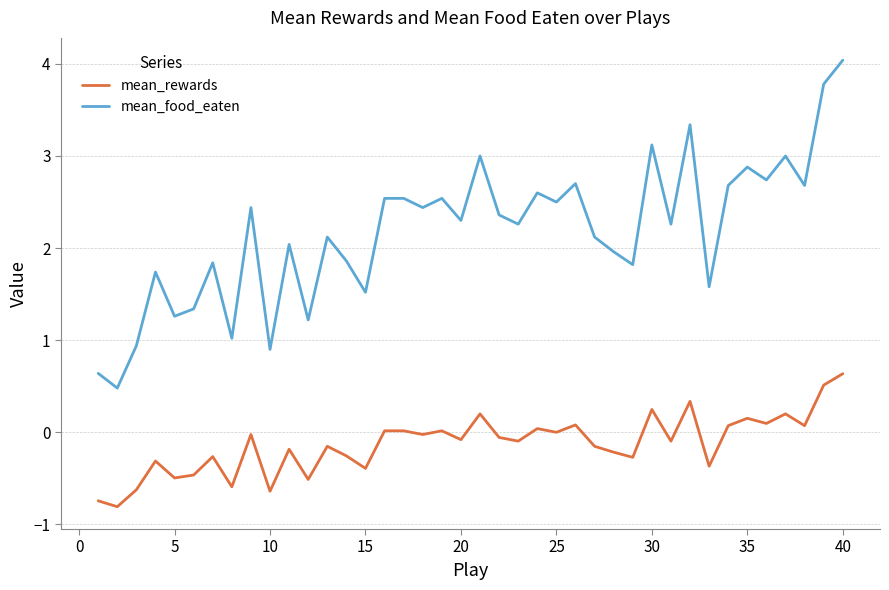

Which series has the widest spread of values?

mean_food_eaten